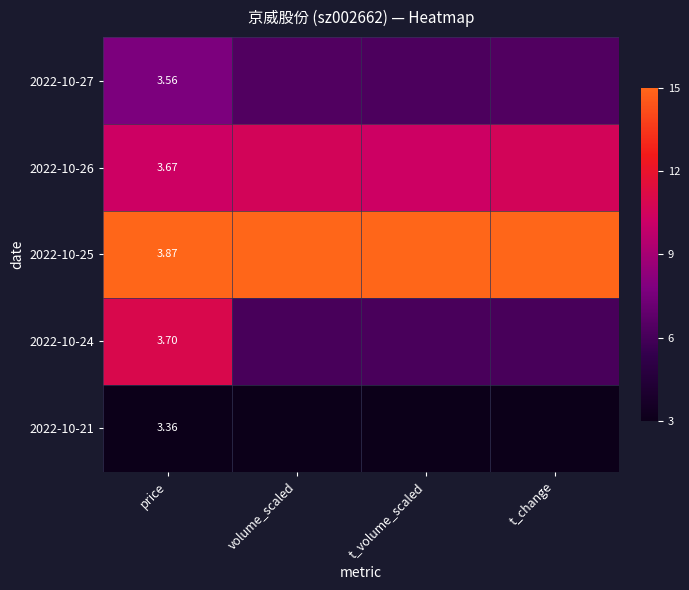

True or false: 2022-10-24 has a value of 6.1 at t_change.

True